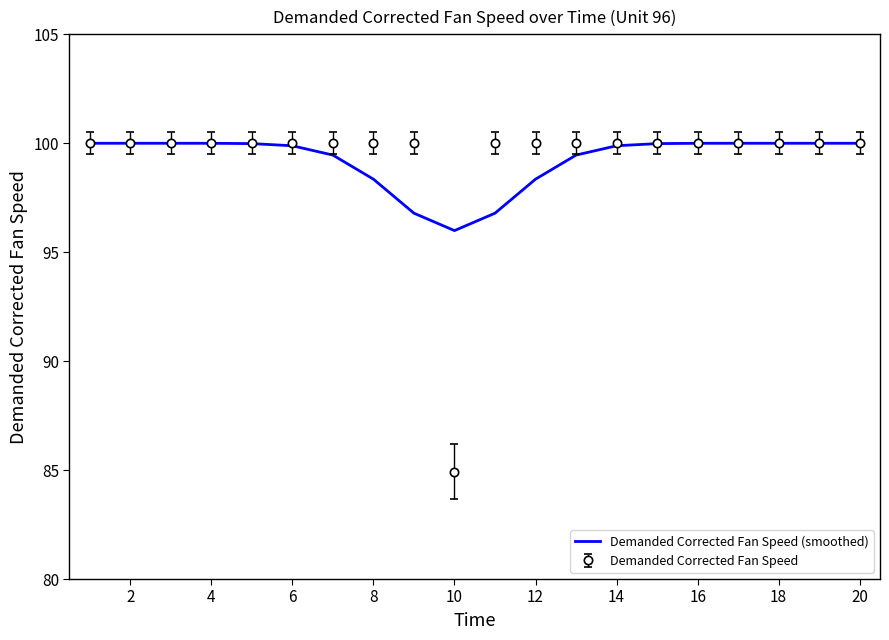

What is the highest value of the Demanded Corrected Fan Speed (smoothed) series?

100.0